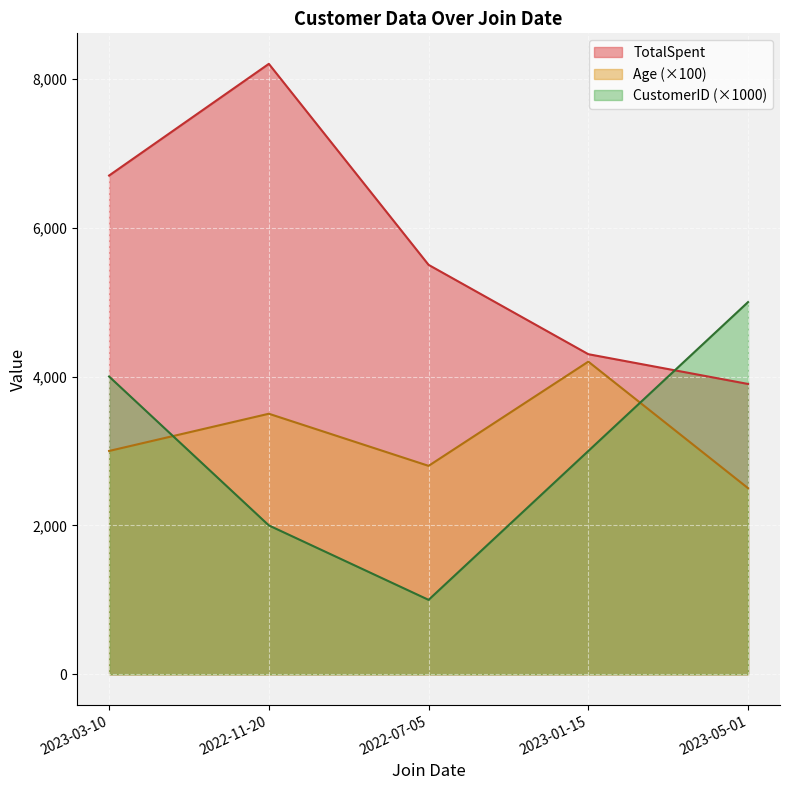

What is the spread (max minus min) of values at 2023-03-10?

3700